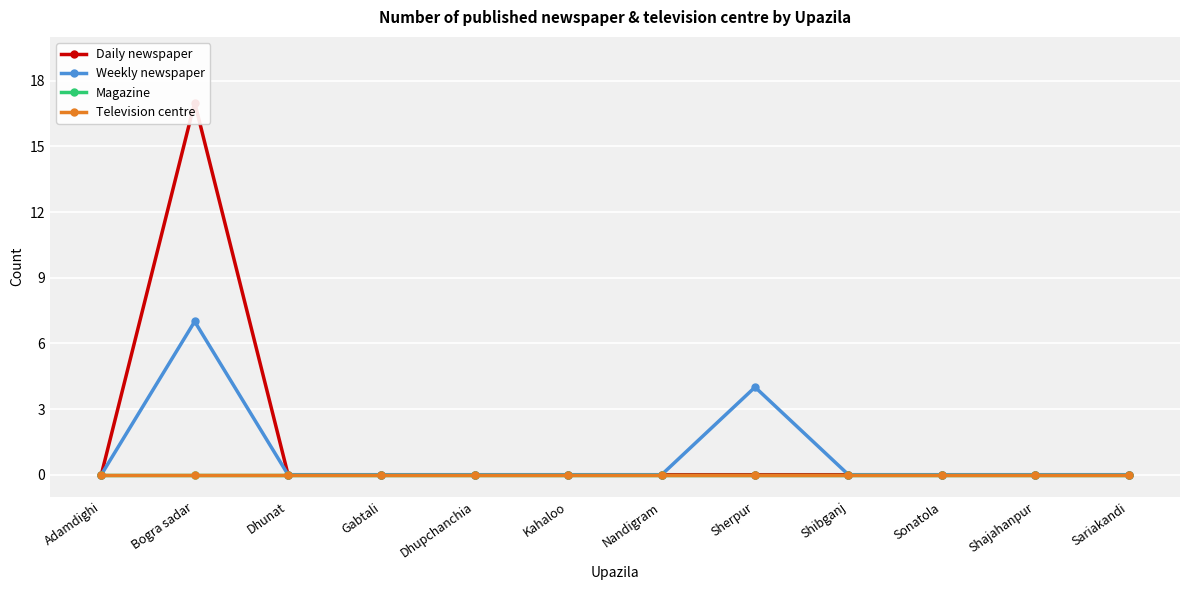

How many lines are shown in the chart?

4